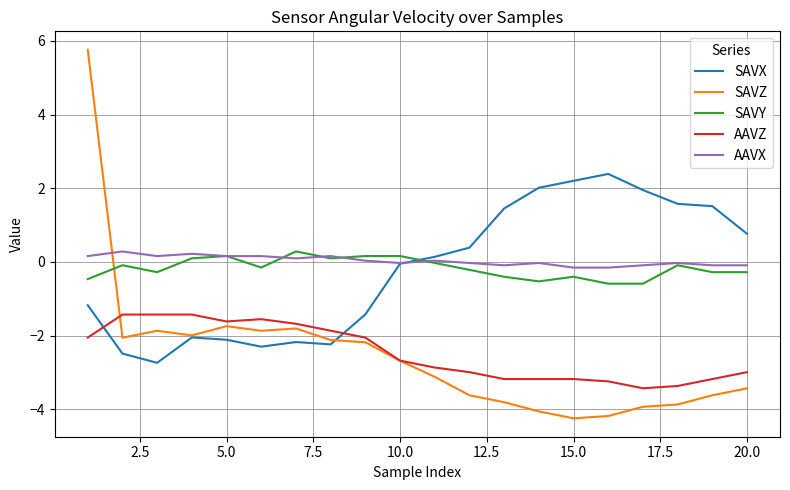

At how many categories does at least one series exceed -3?

20